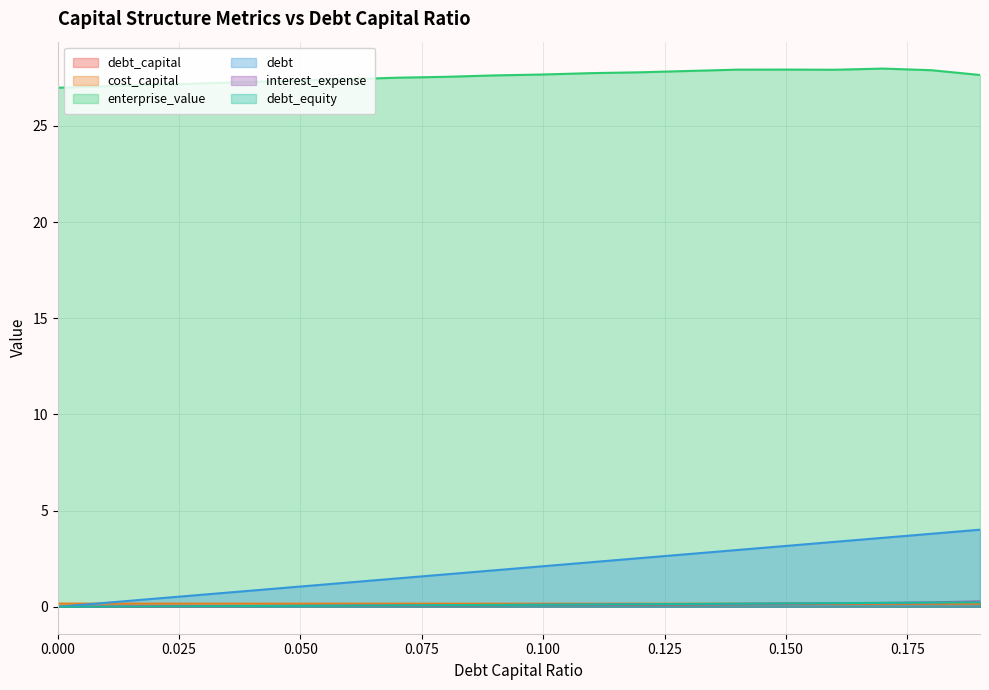

Does the chart display data point markers on the line(s)?

No